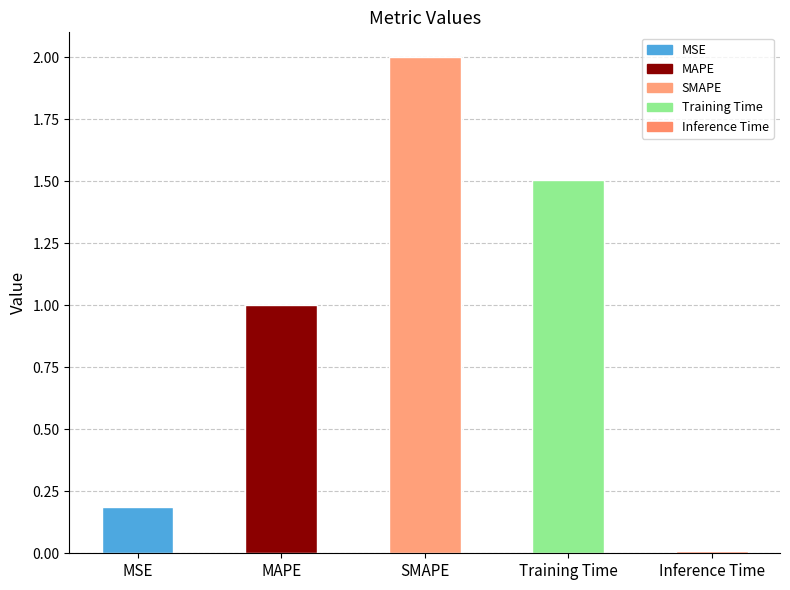

The value at Inference Time is 0.0. True or false?

True